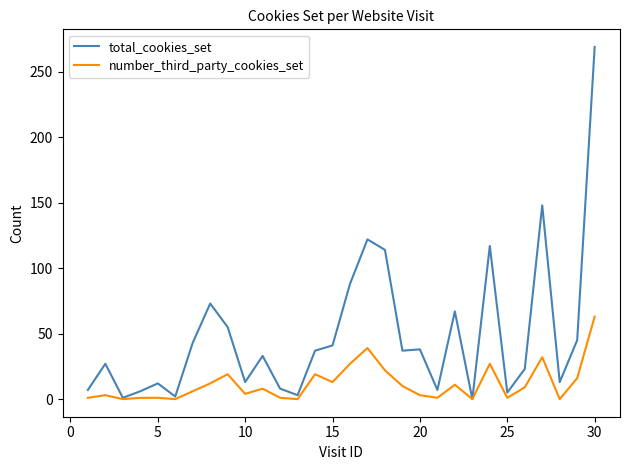

List the series in order of their overall mean, highest first.

total_cookies_set, number_third_party_cookies_set